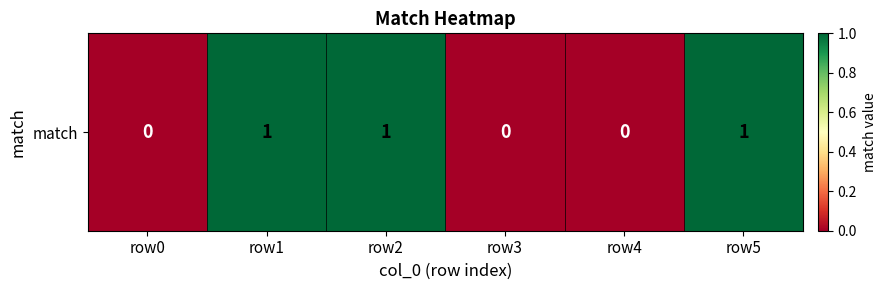

List the labels in order of value, smallest first.

row0, row3, row4, row1, row2, row5